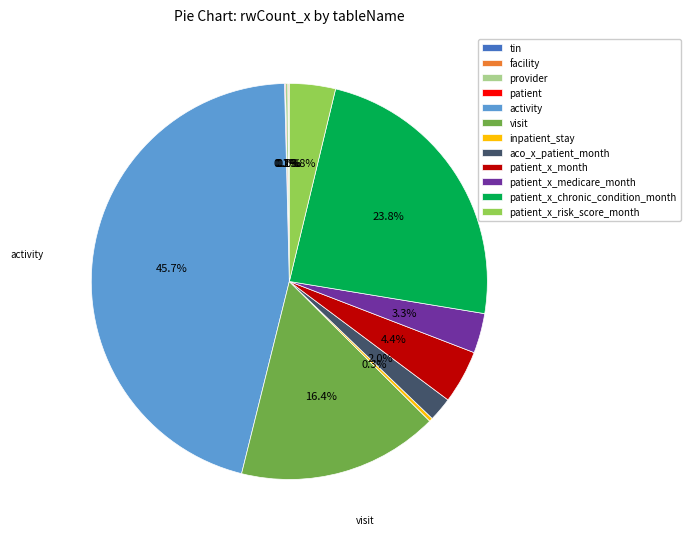

Which category has the biggest portion of the pie?

activity